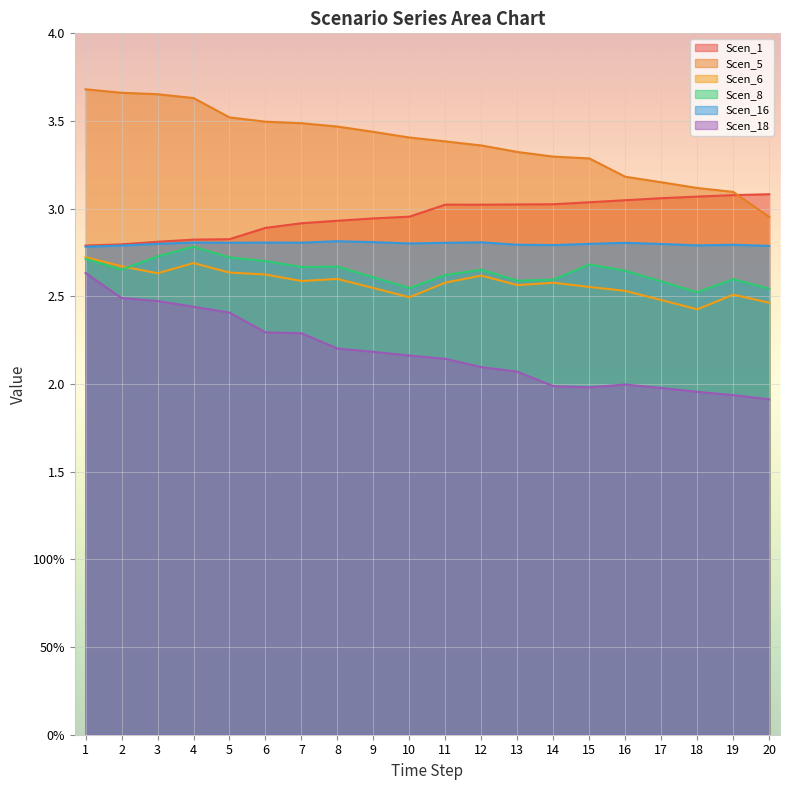

True or false: Scen_6 and Scen_8 cross at least once.

True